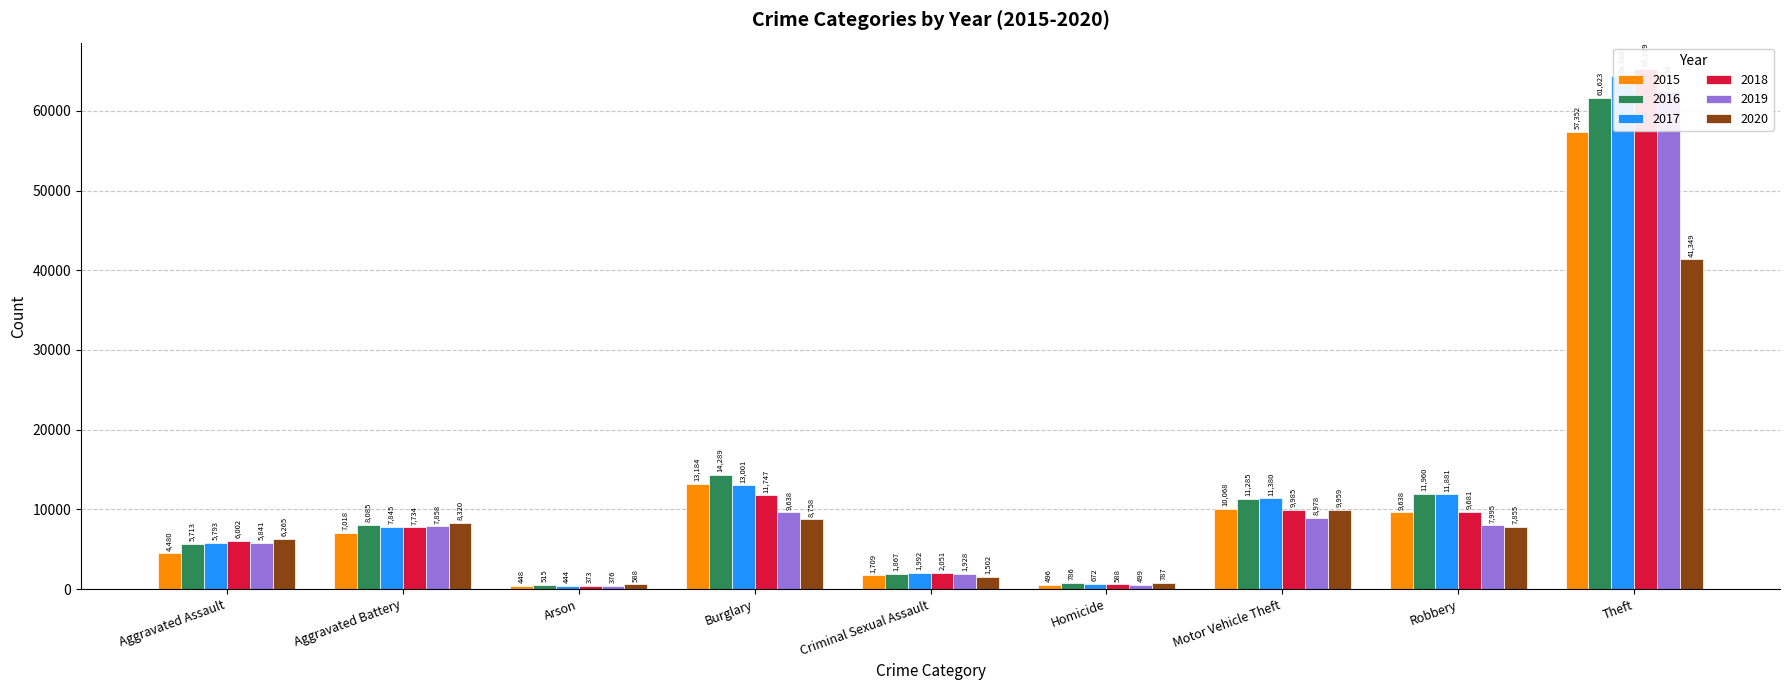

How many categories are shown in the chart?

9